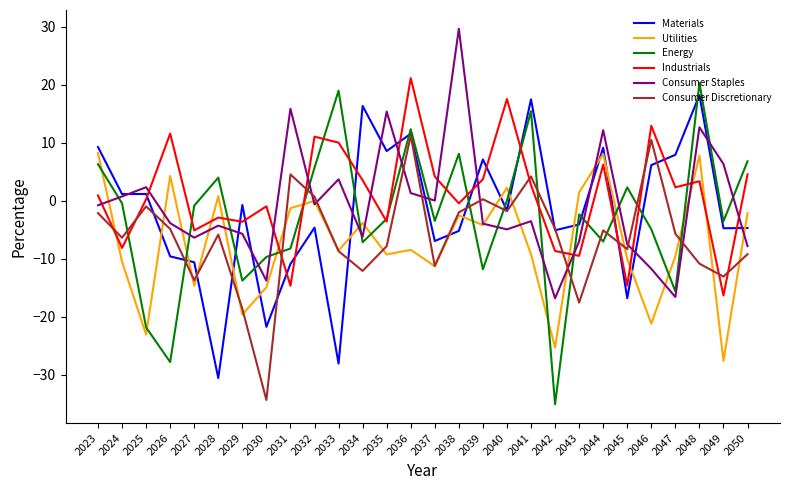

How many lines are shown in the chart?

6